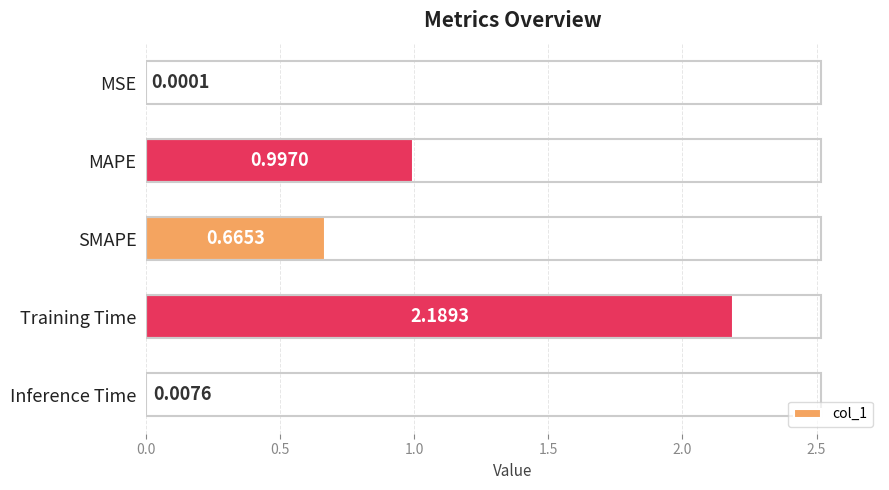

What is the sum of all values?

3.9